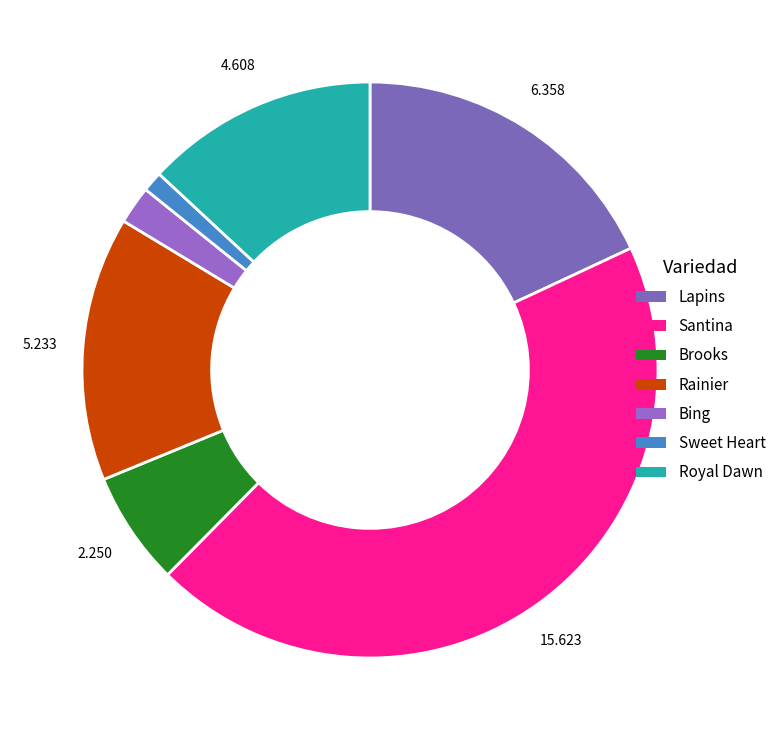

How many slices are in this pie chart?

7